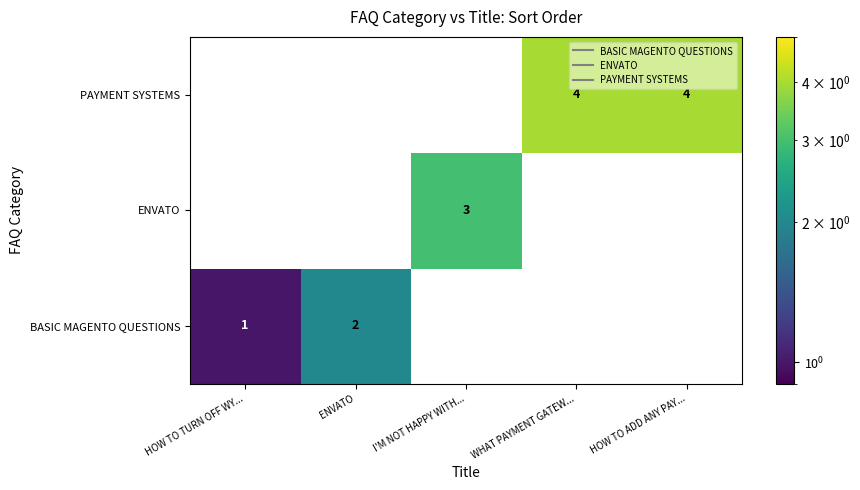

What is the difference between the maximum and minimum values in the PAYMENT SYSTEMS series?

4